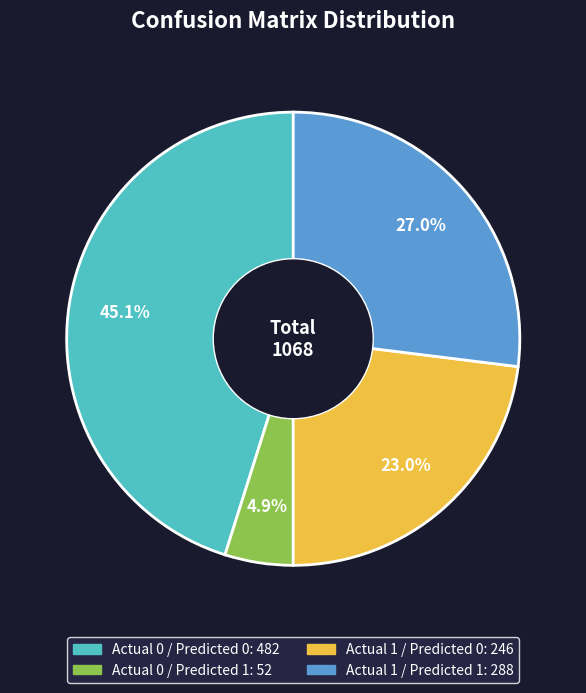

Is there any slice that represents more than half of the pie?

No